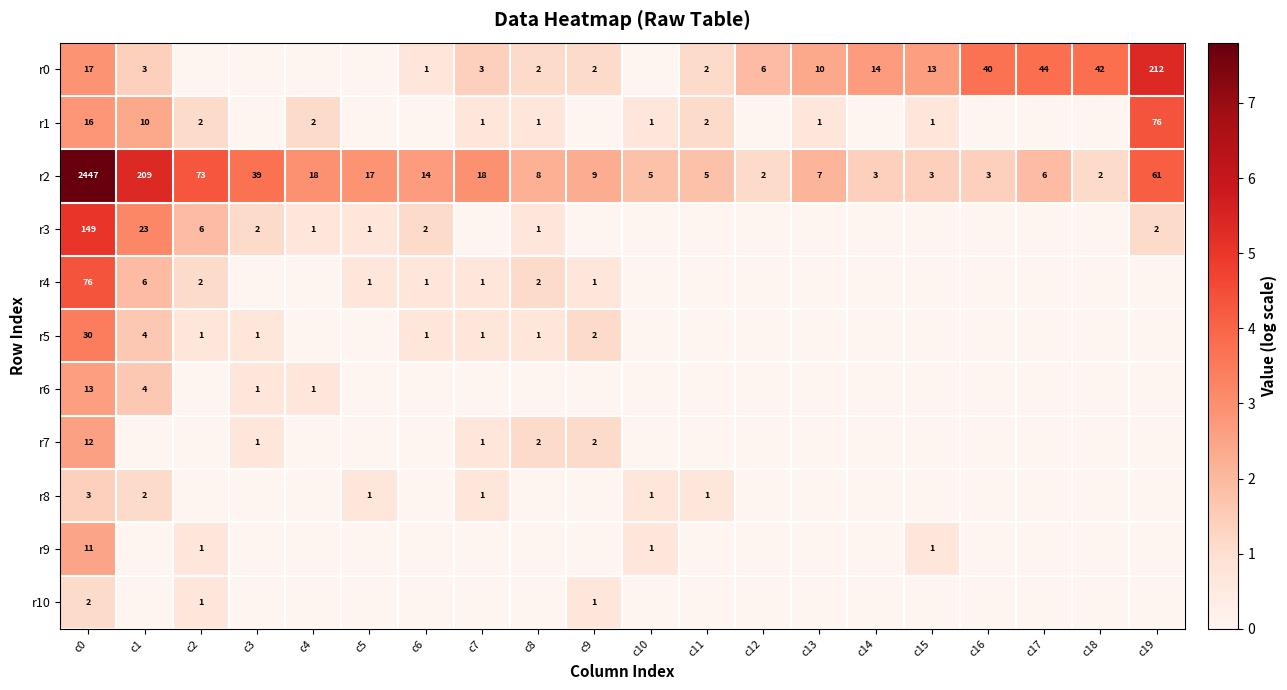

What is the difference between the r2 values at c1 and c14?

206